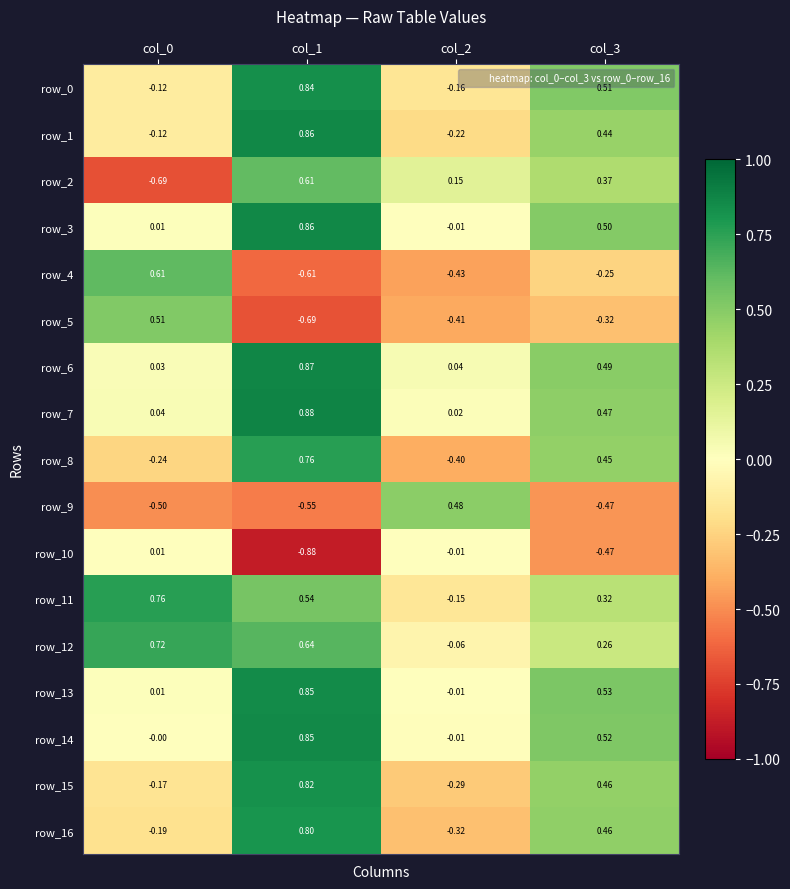

At which label does row_14 reach its peak?

col_1